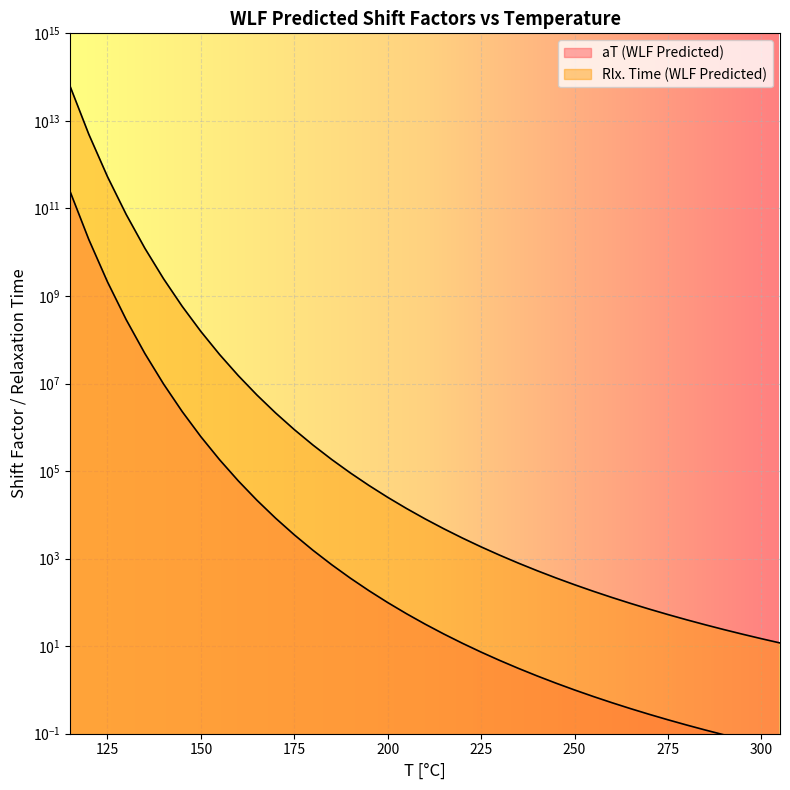

Where does the aT (WLF Predicted) series first go above 31?

115